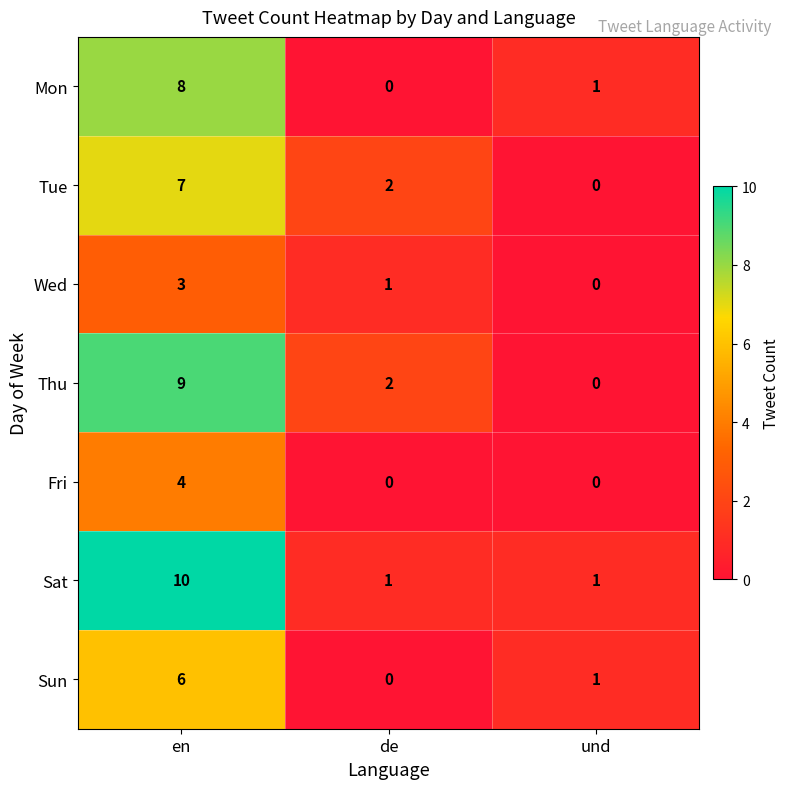

Between en and de, which series saw the biggest shift?

Sat